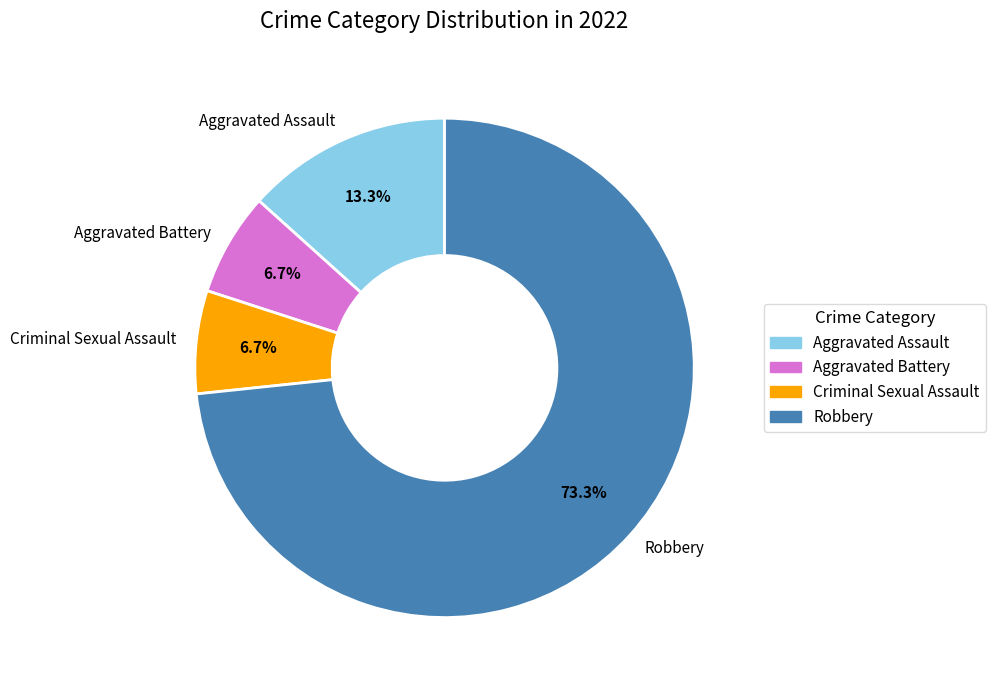

Is Robbery the majority of the pie?

Yes